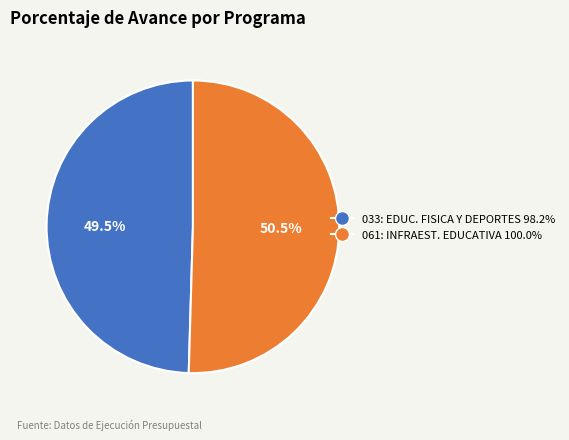

Does any single category account for the majority?

Yes